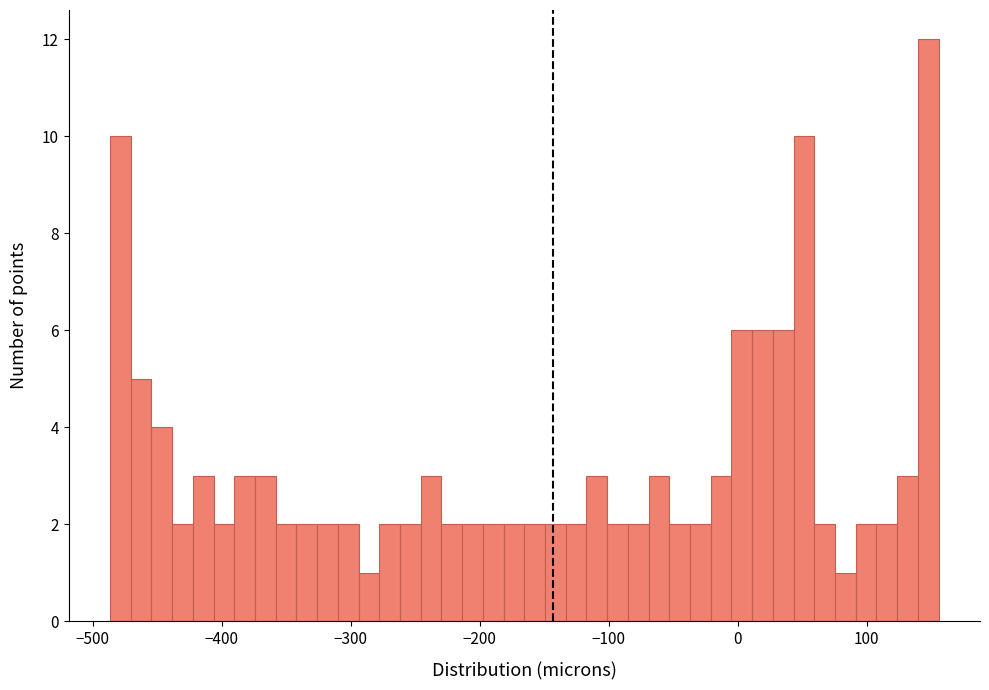

Read against the x-axis, roughly where is the centre of the tallest bar?

150